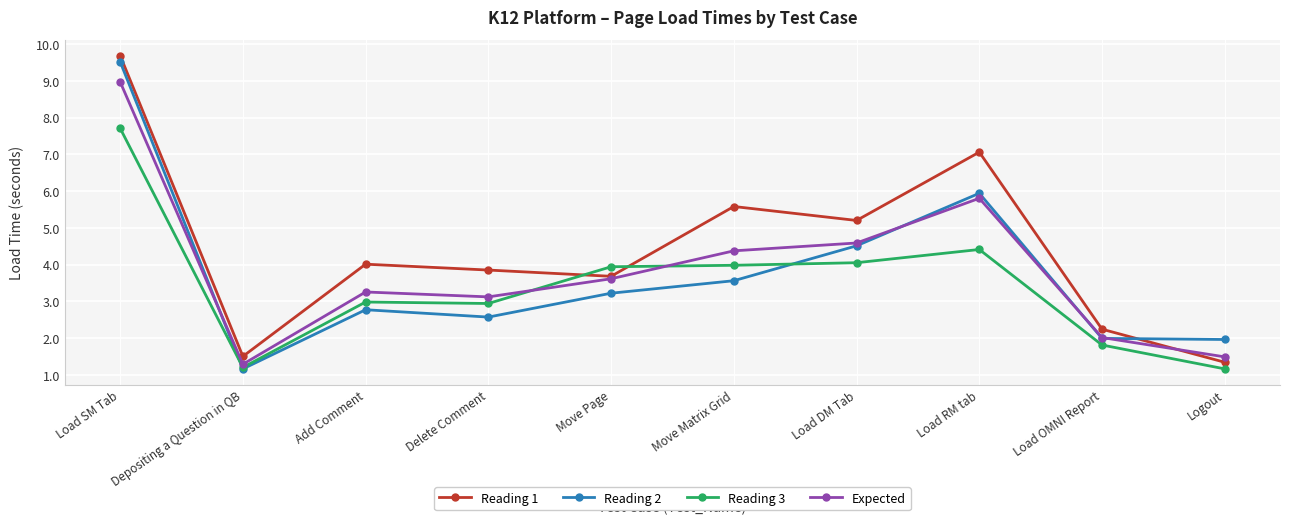

How many data points in Expected are less than 3?

3